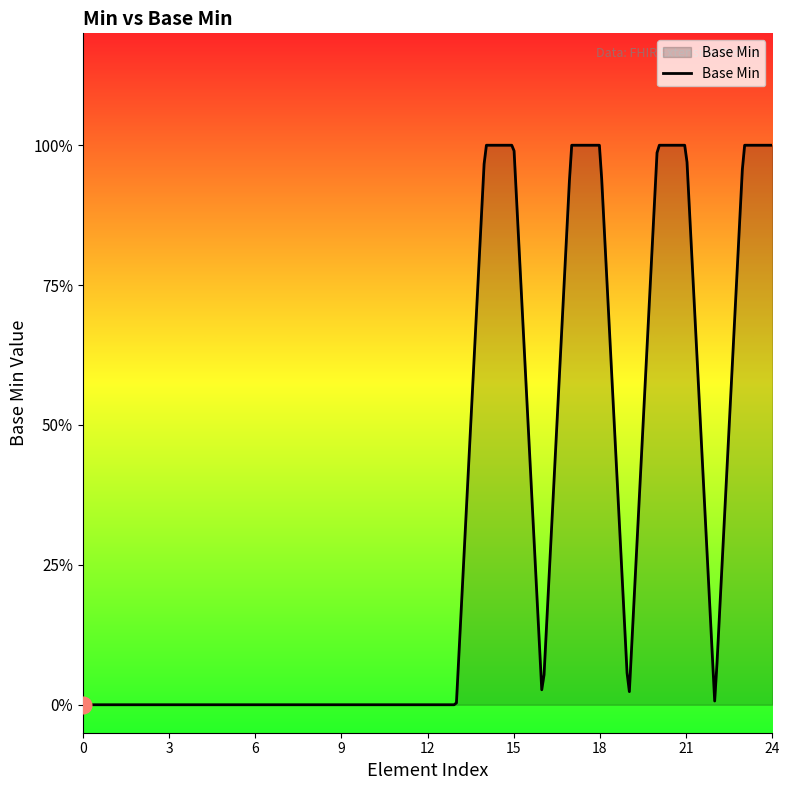

Is this an area chart (filled region under the line)?

Yes